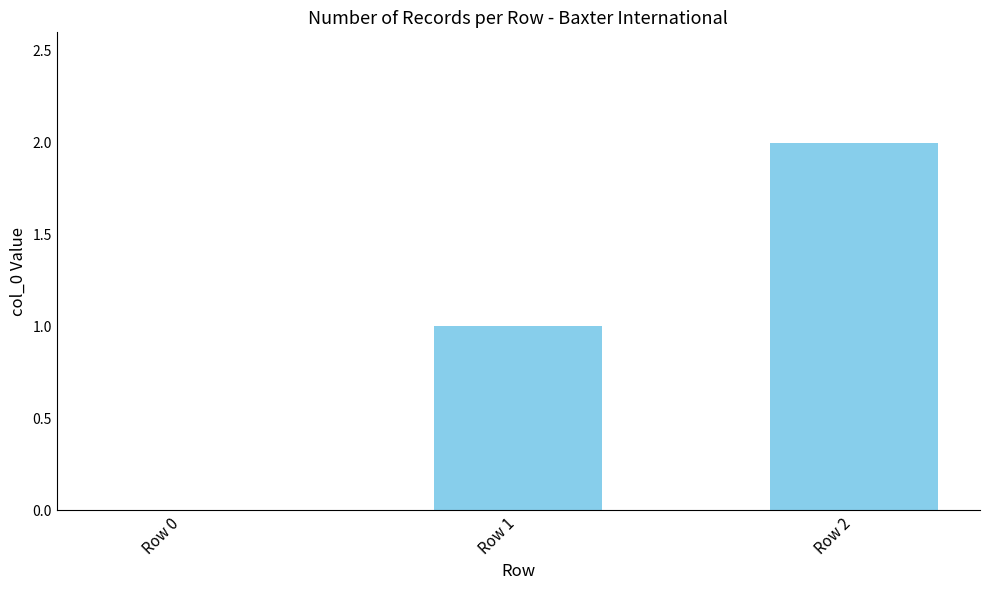

Are the bars grouped side by side (vs. stacked)?

No